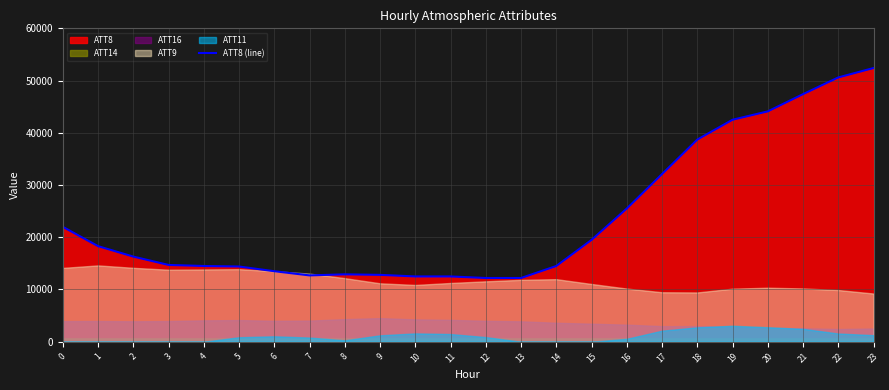

At which category does the chart reach its minimum across all series?

12